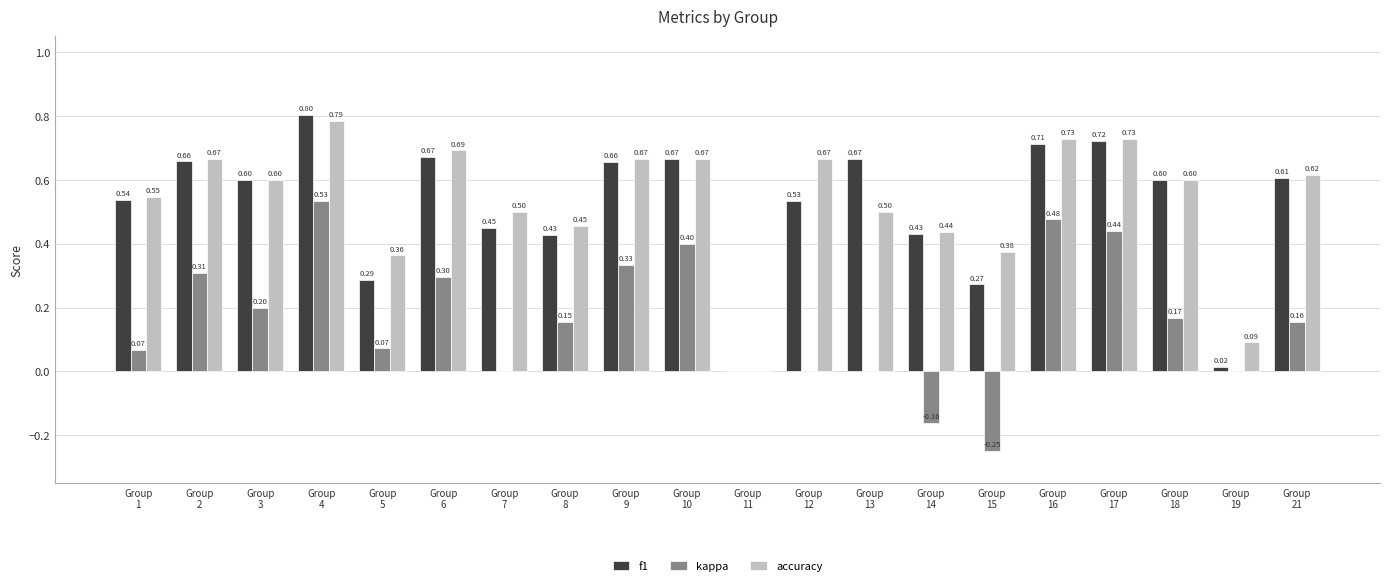

Which series has the largest total across all categories?

accuracy